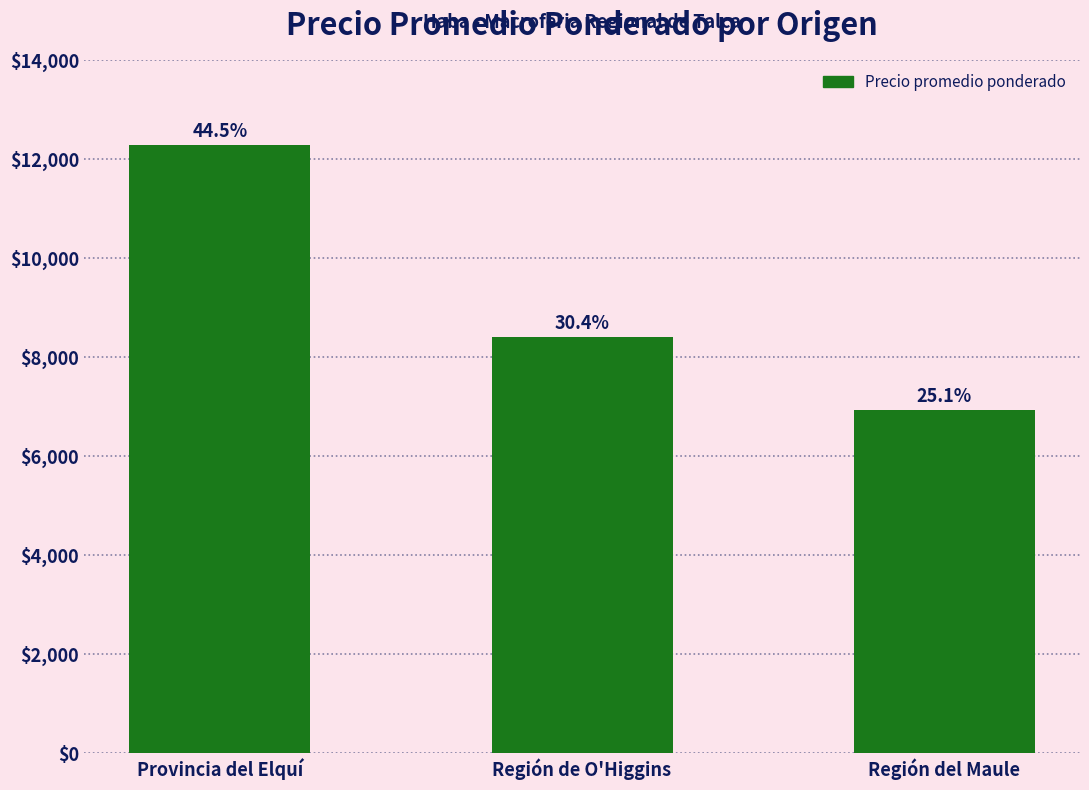

Rank the categories by value from lowest to highest.

Región del Maule, Región de O'Higgins, Provincia del Elquí